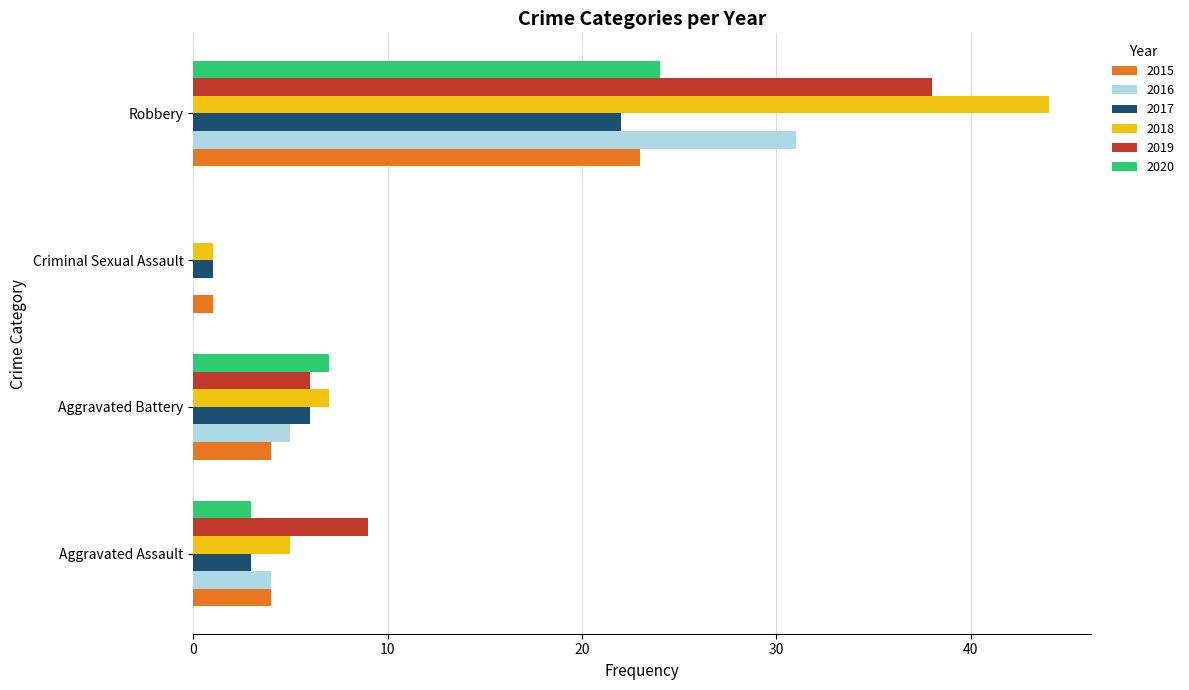

How many categories are shown in the chart?

4